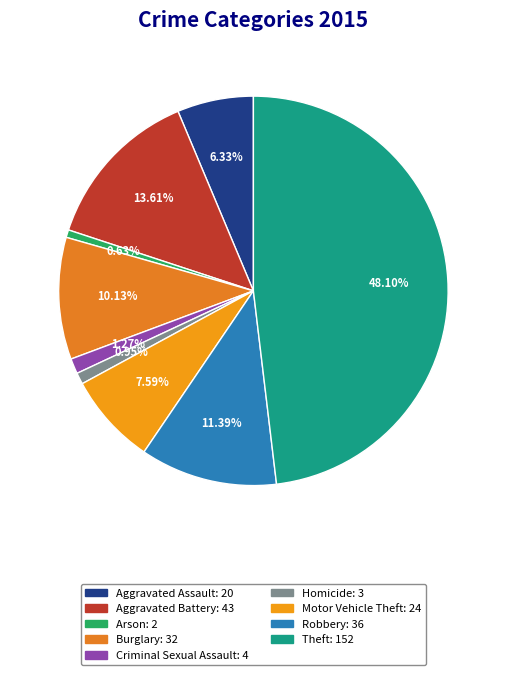

Which slice is the largest?

Theft